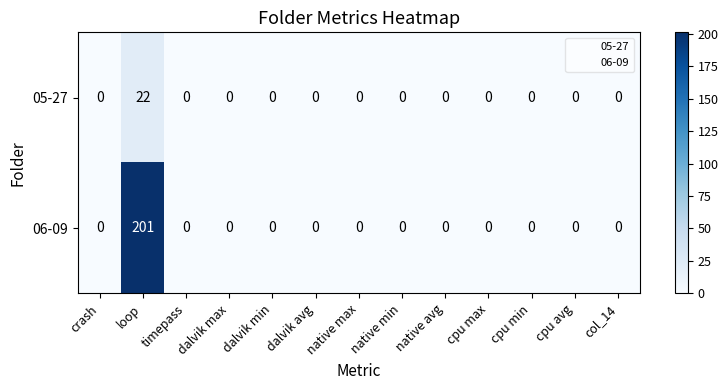

Which series has the largest total across all categories?

06-09